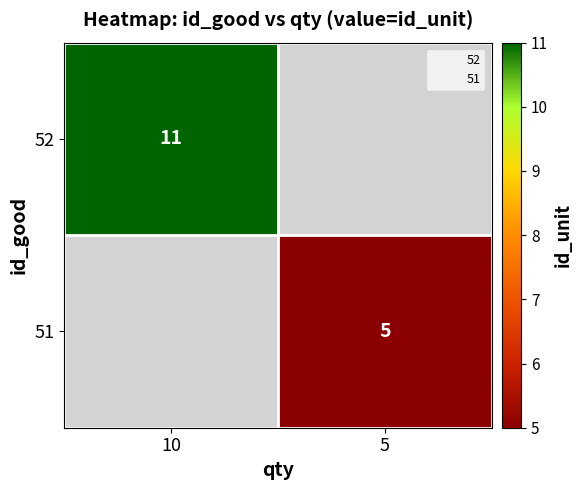

Rank the series by their maximum value, from highest to lowest.

52, 51